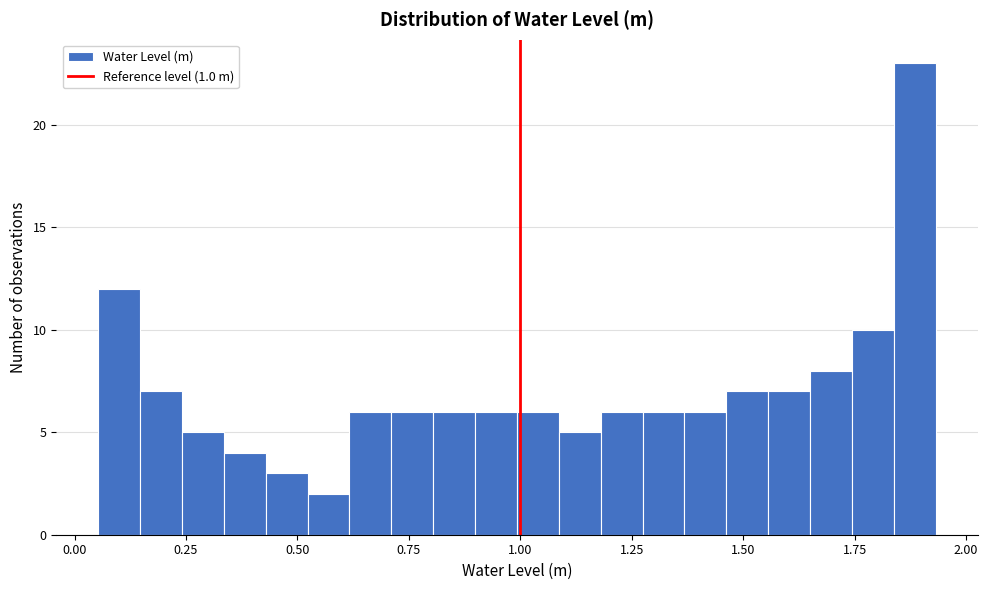

Around what value on the x-axis is the tallest bar? Give the approximate position of its centre, as read against the axis.

1.90